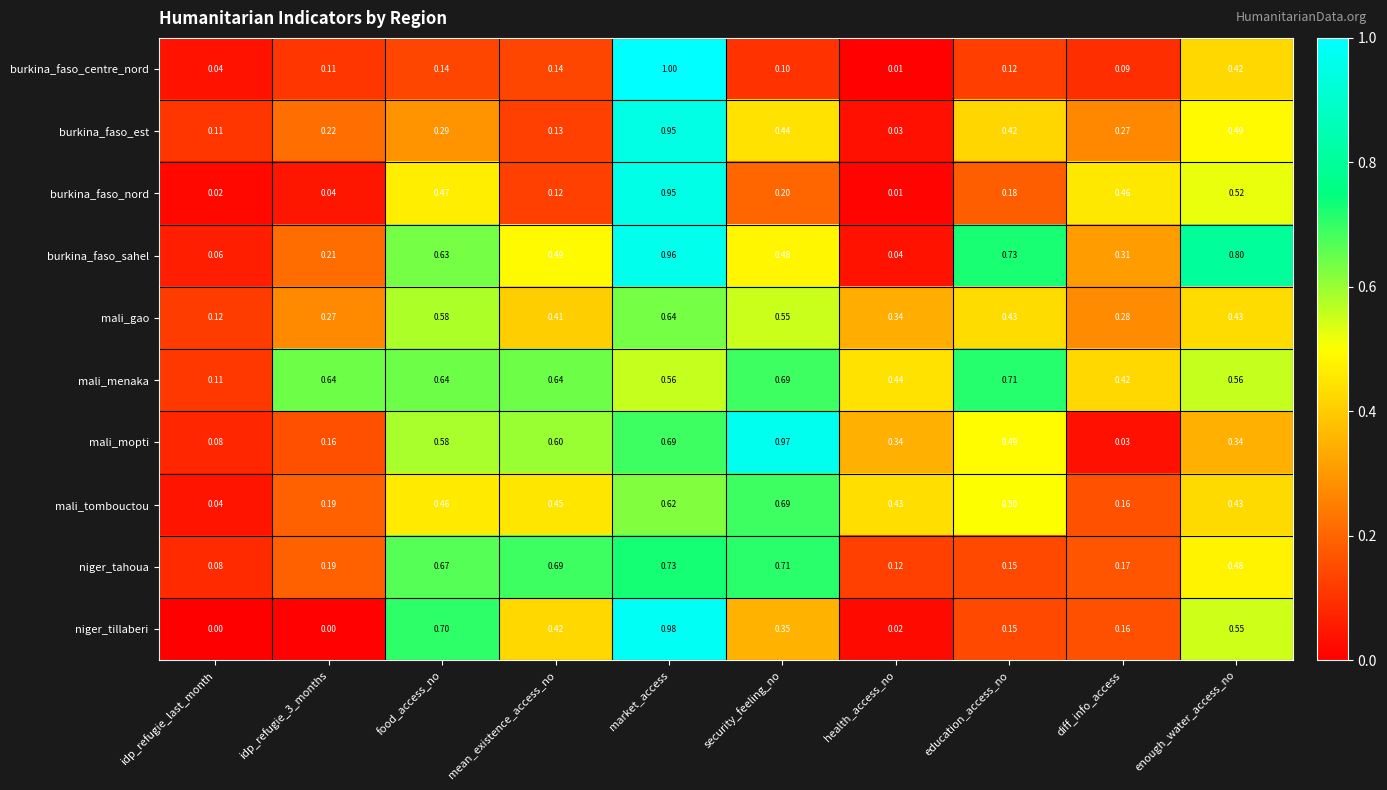

At which category is the sum across all series the highest?

market_access